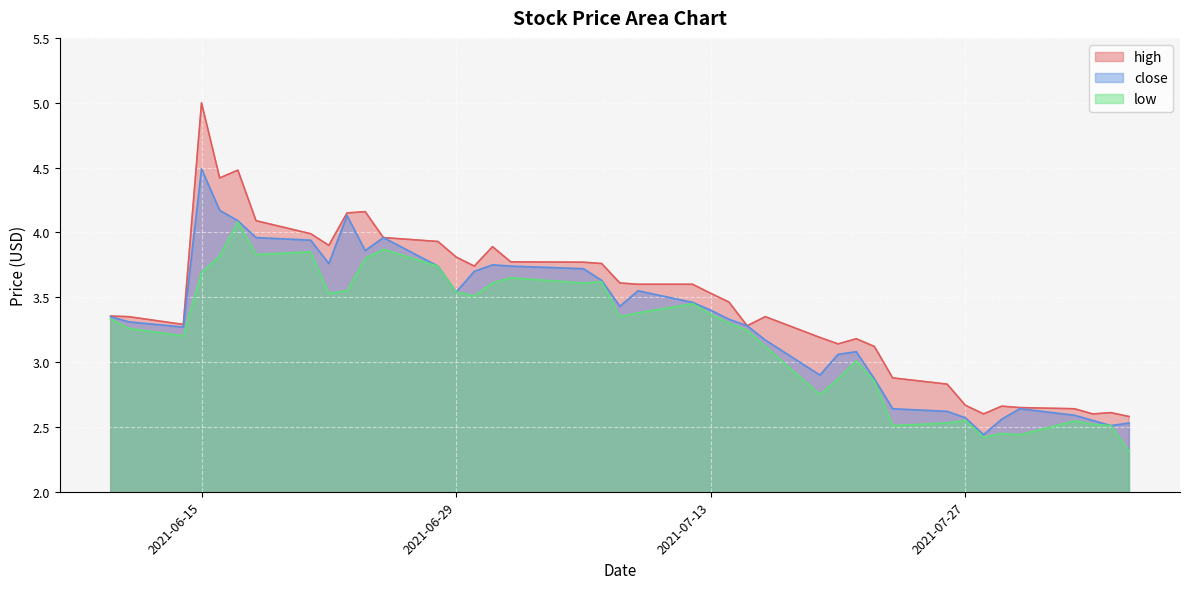

Rank the categories by close value from lowest to highest.

2021-07-28, 2021-08-04, 2021-08-05, 2021-08-03, 2021-07-29, 2021-07-27, 2021-08-02, 2021-07-26, 2021-07-23, 2021-07-30, 2021-07-22, 2021-07-19, 2021-07-20, 2021-07-21, 2021-07-16, 2021-06-14, 2021-07-15, 2021-06-11, 2021-07-14, 2021-06-10, 2021-07-13, 2021-07-08, 2021-07-12, 2021-06-29, 2021-07-09, 2021-07-07, 2021-06-30, 2021-07-06, 2021-06-28, 2021-07-02, 2021-07-01, 2021-06-22, 2021-06-24, 2021-06-21, 2021-06-18, 2021-06-25, 2021-06-17, 2021-06-23, 2021-06-16, 2021-06-15